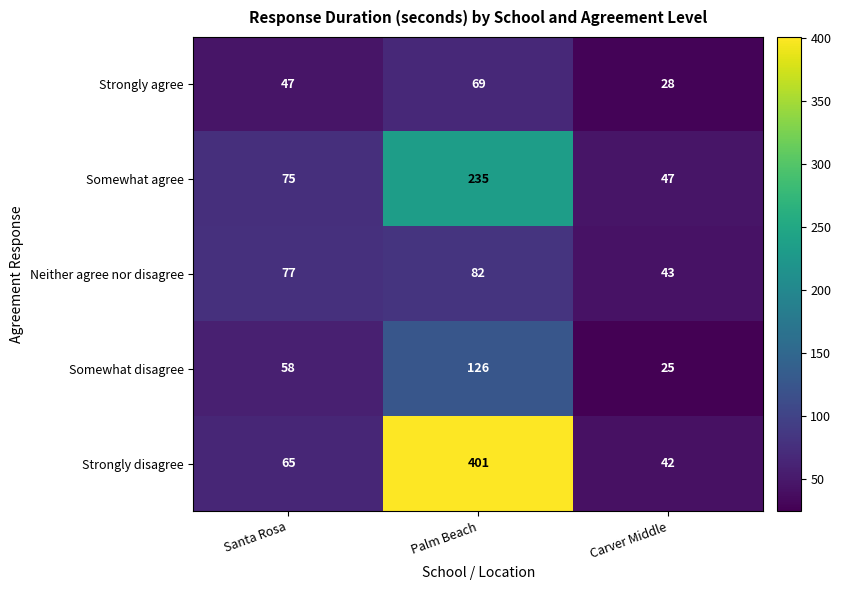

Which series has the widest spread of values?

Strongly disagree